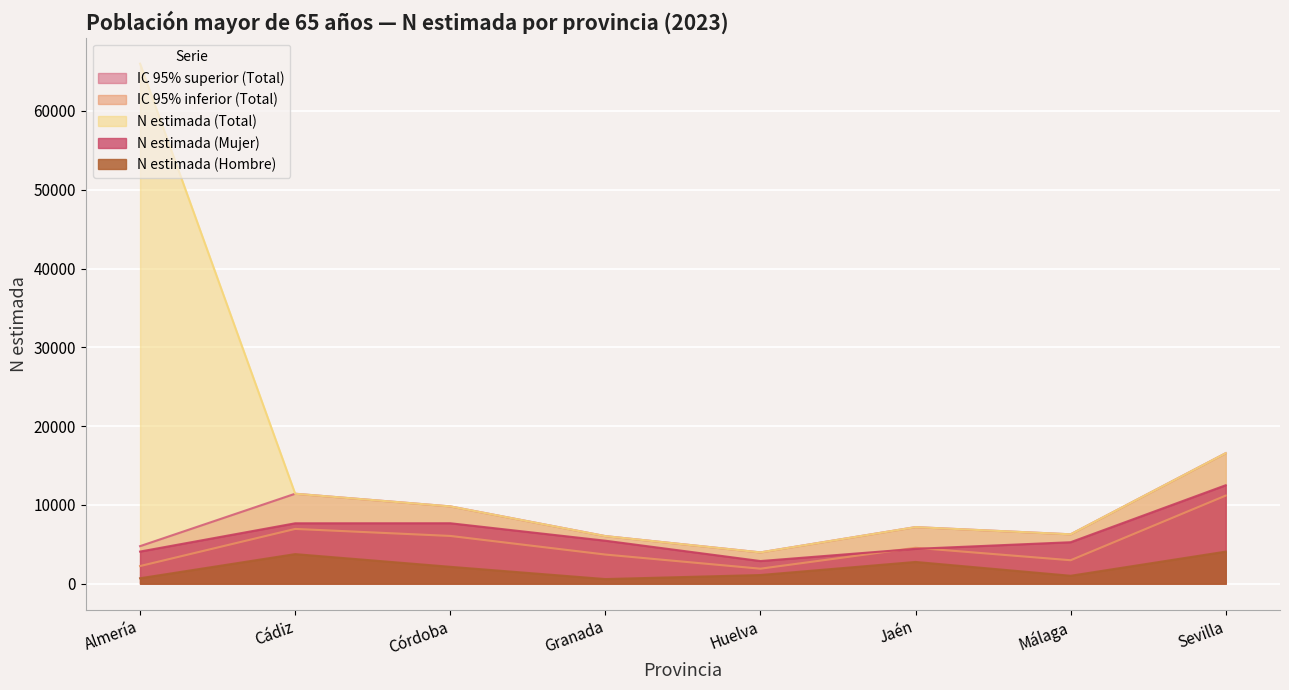

What is the value of the N estimada (Mujer) point at the 5th from the left?

2871